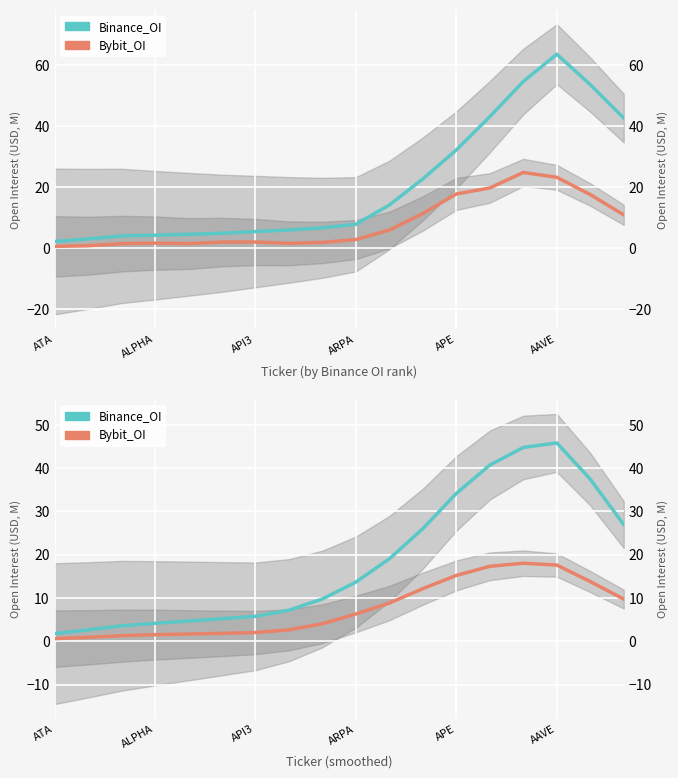

What is the difference between the highest and lowest values at 14?

26.7